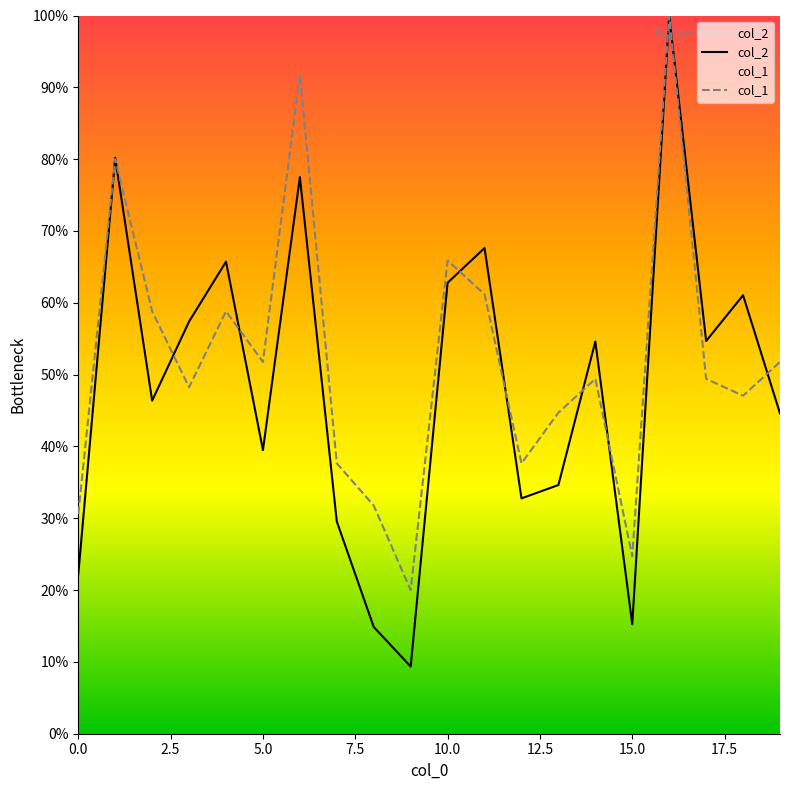

What is the sum of all col_1 values?

10.4